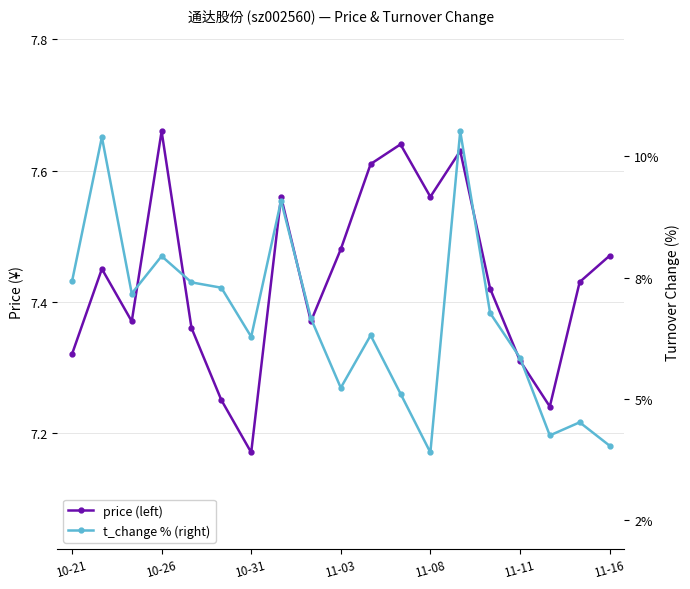

How many data points does each series have?

19